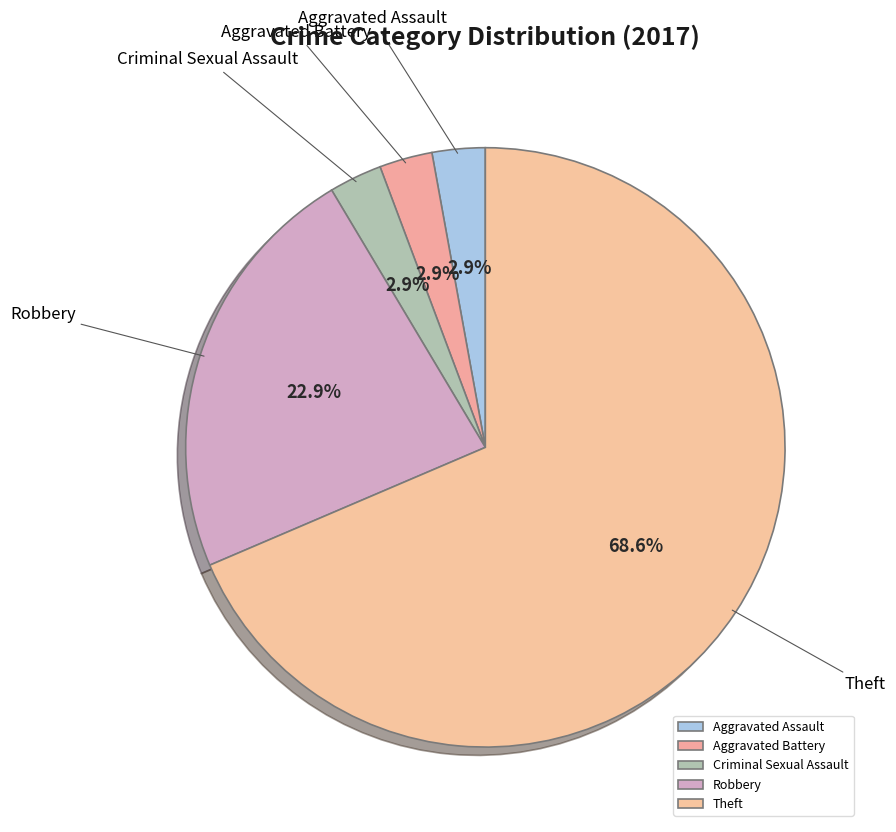

To the nearest percent, what is the average slice percentage?

20%